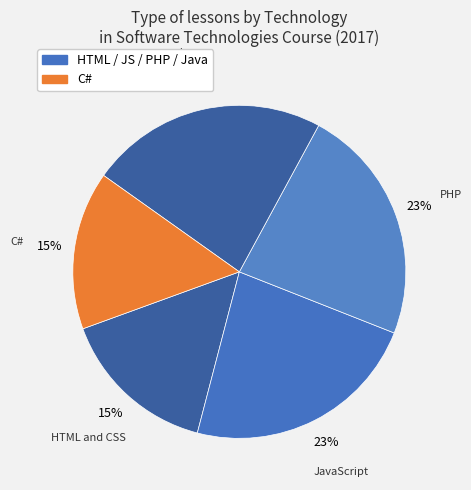

How many segments does this pie chart have?

5